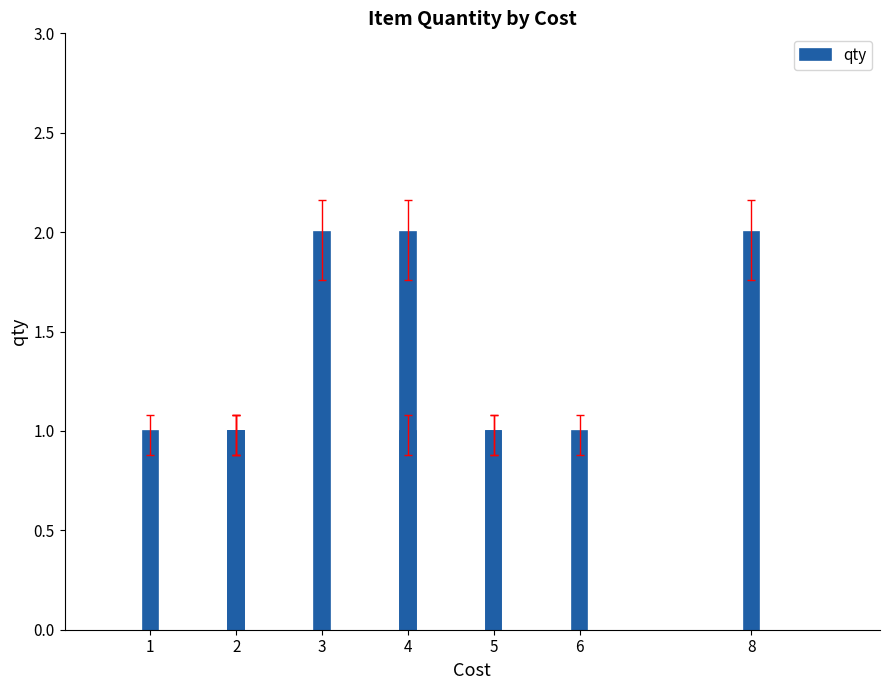

How many series are shown in this chart?

1